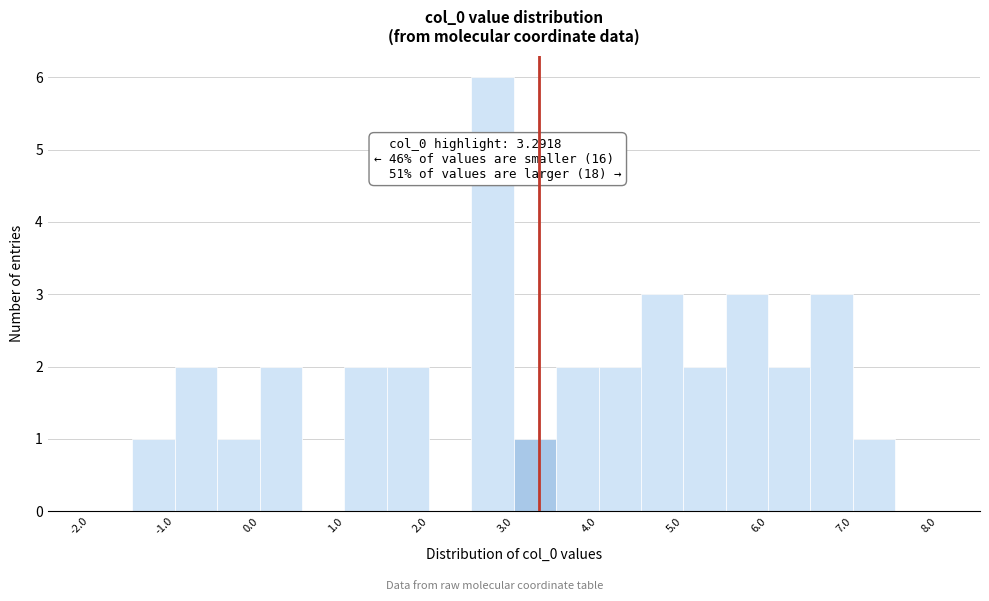

Over which range of the x-axis is the bar tallest?

2.5 to 3.0